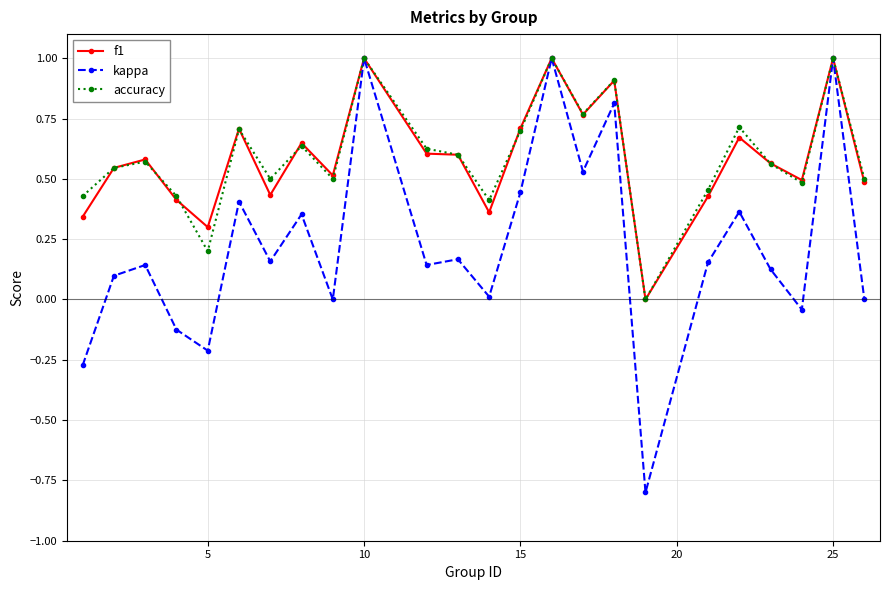

What is the sum of all f1 values?

14.1